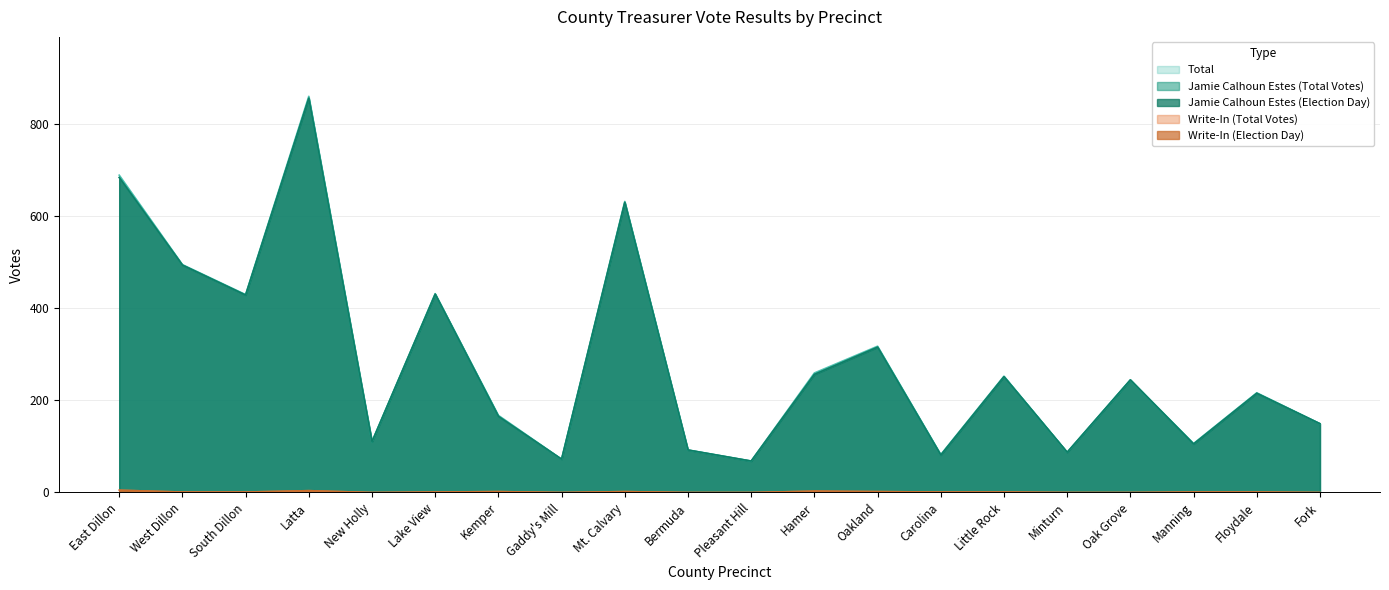

How many values in the Write-In (Total Votes) series are below 1?

7